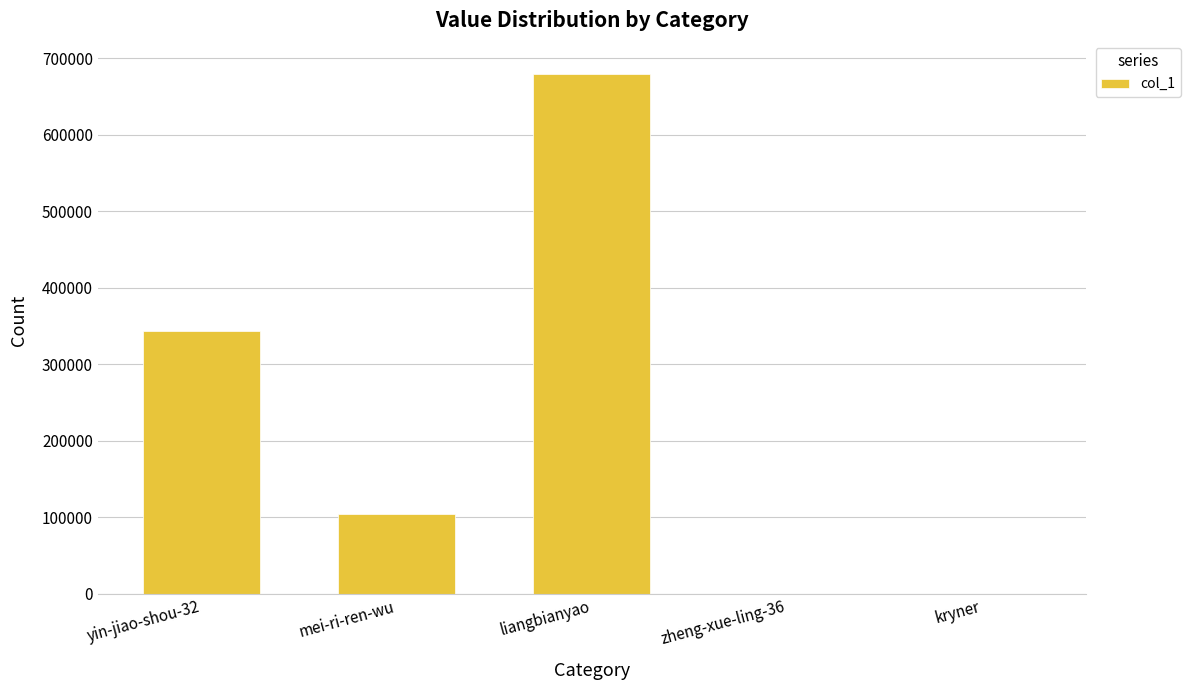

Are the bars horizontal?

No